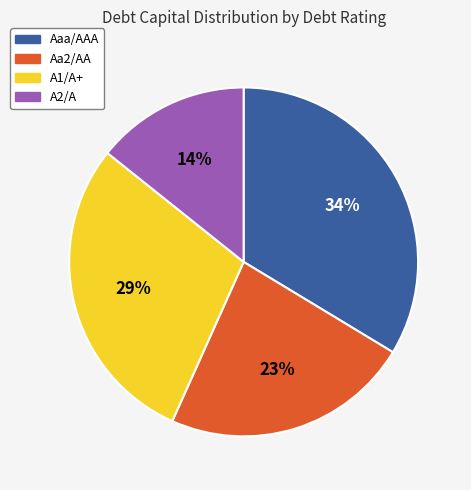

To the nearest percent, what is the average slice percentage?

25%